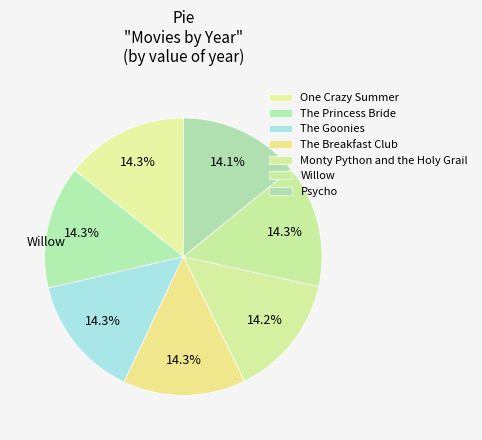

What is the smallest slice in the pie chart?

Psycho